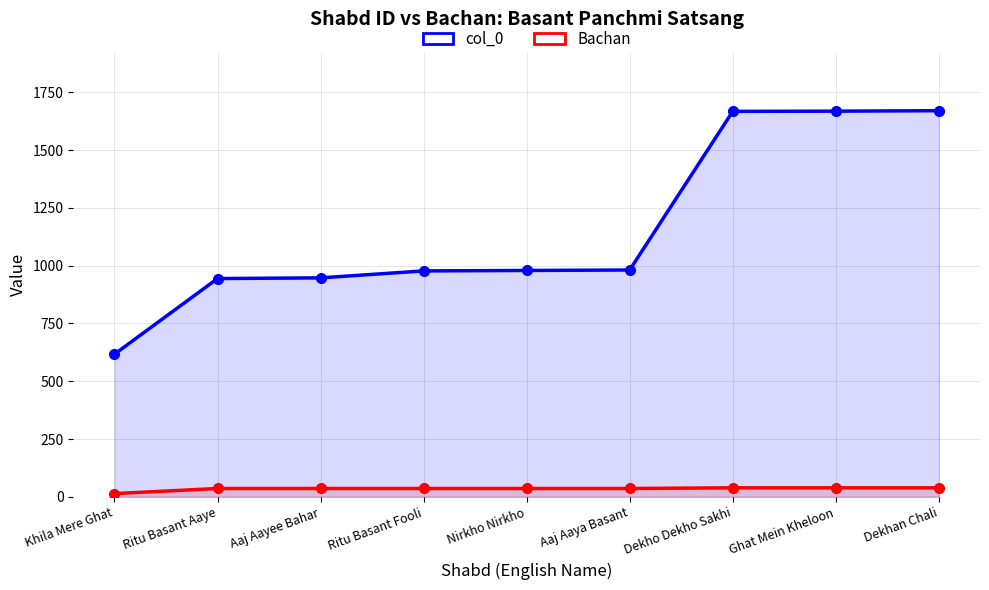

Which label corresponds to the largest value in the chart?

Dekhan Chali